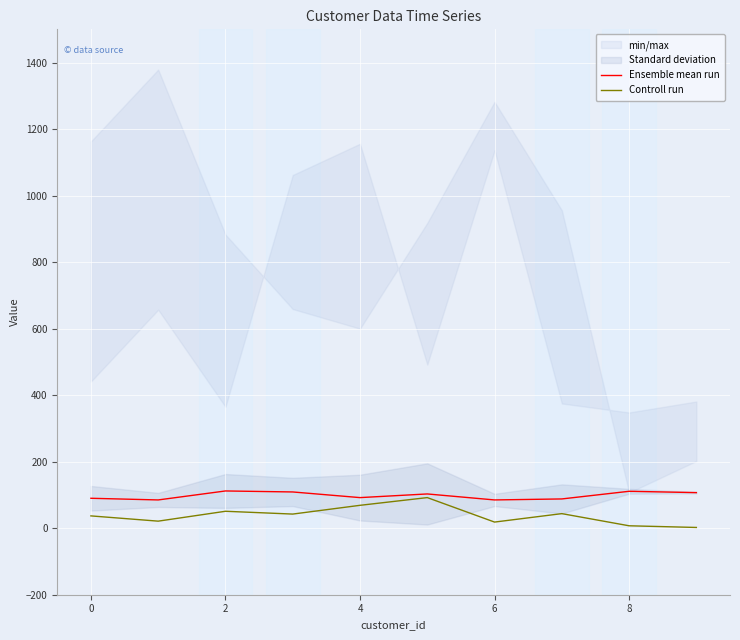

Read the Ensemble mean run value at 2.

112.0